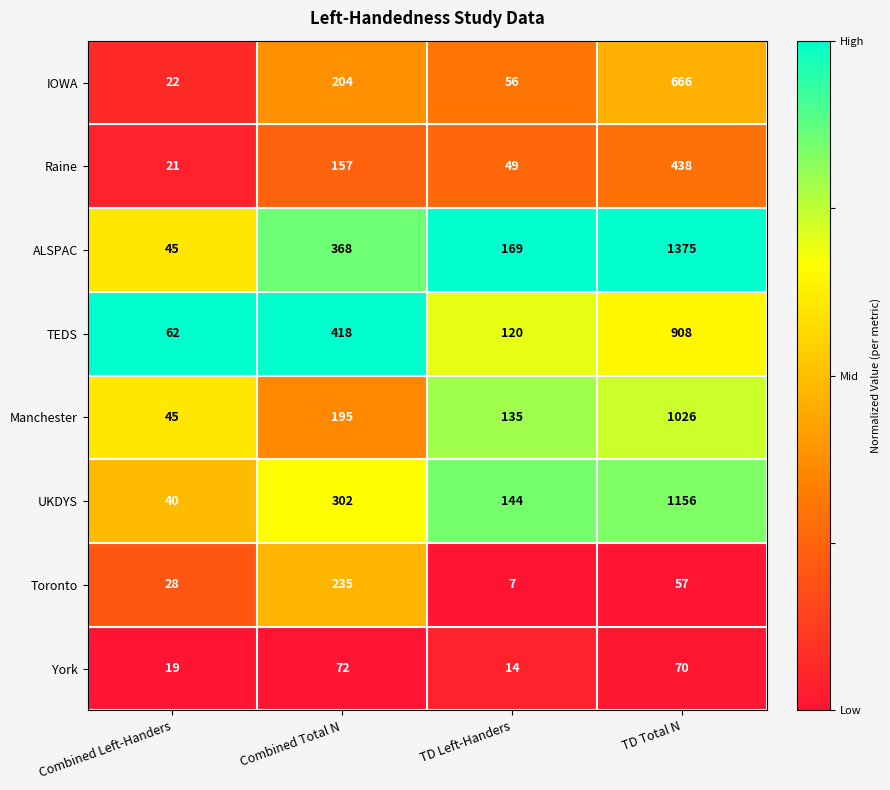

The value of Toronto at TD Total N is 75. True or false?

False